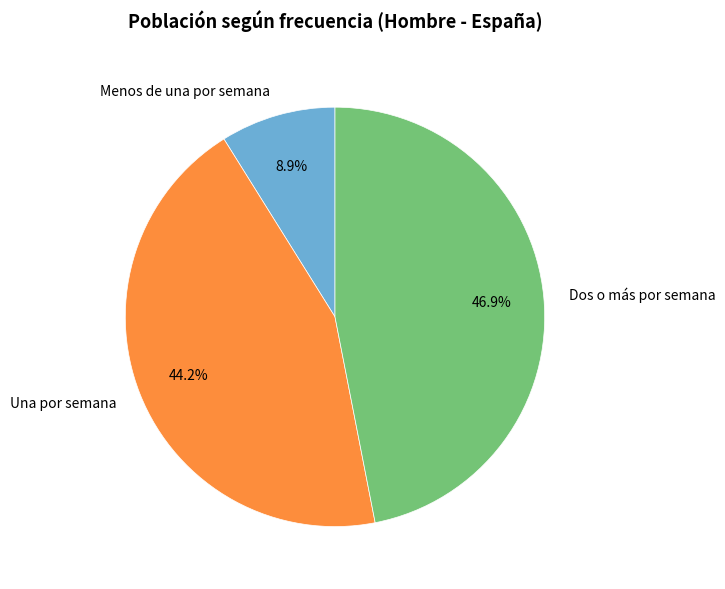

How many slices are in this pie chart?

3